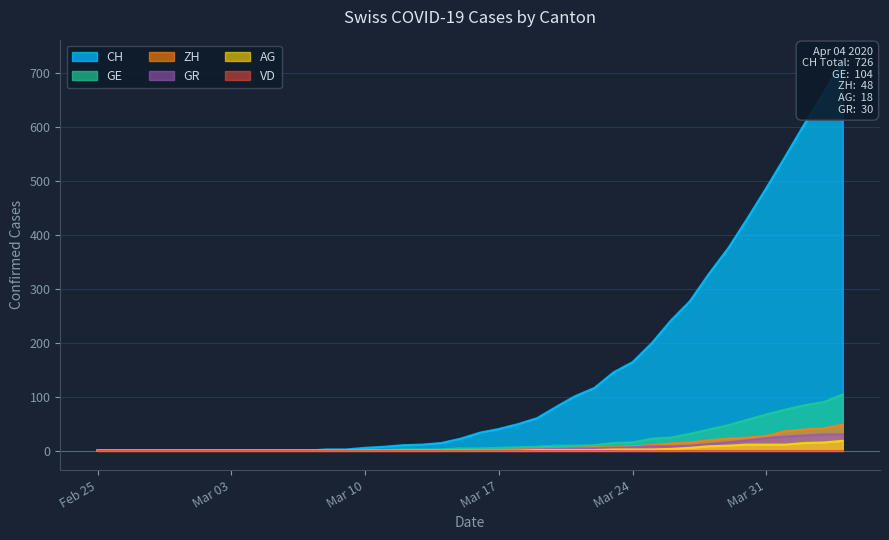

True or false: AG and CH cross at least once.

False